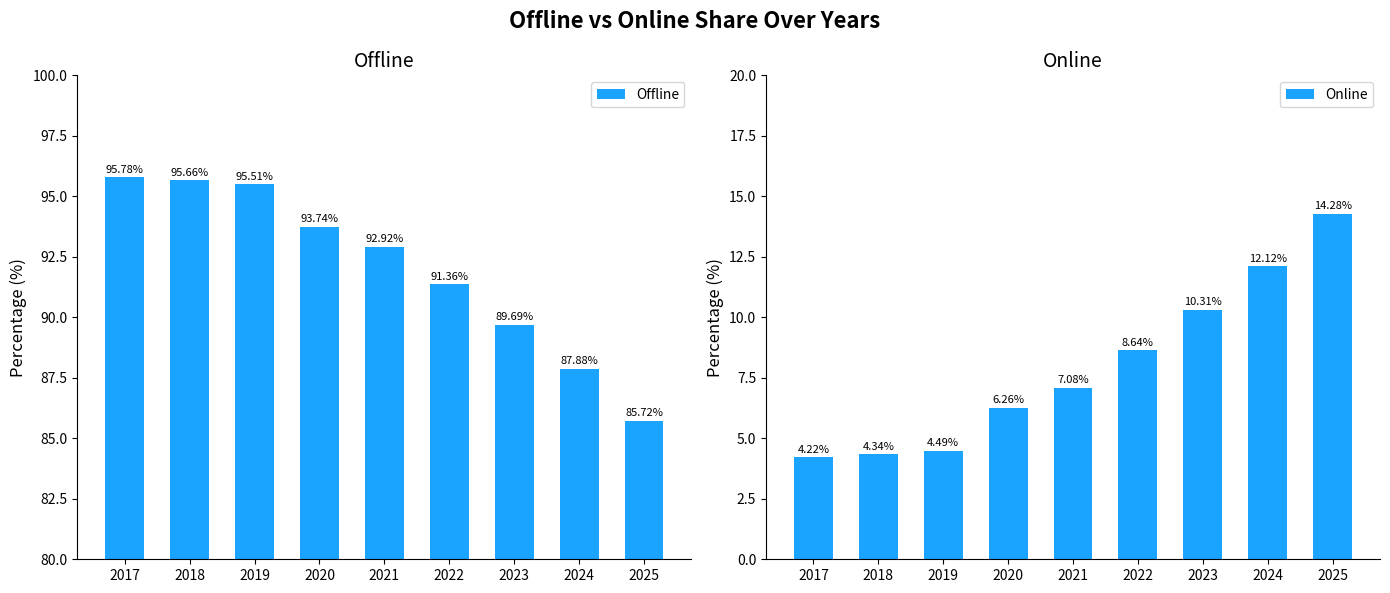

Reading right to left, extract all data points from this chart.

Offline: 85.7	87.9	89.7	91.4	92.9	93.7	95.5	95.7	95.8
Online: 14.3	12.1	10.3	8.6	7.1	6.3	4.5	4.3	4.2